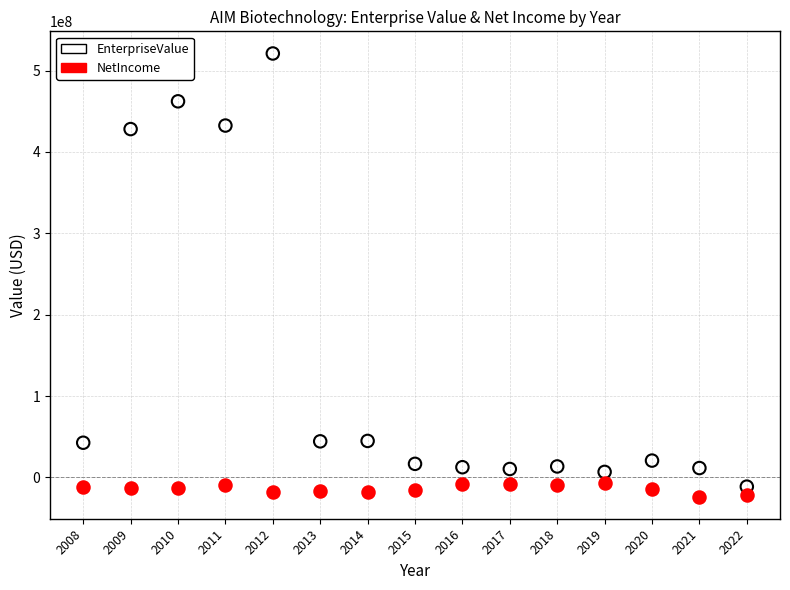

Which series has the largest Y range (max minus min)?

EnterpriseValue